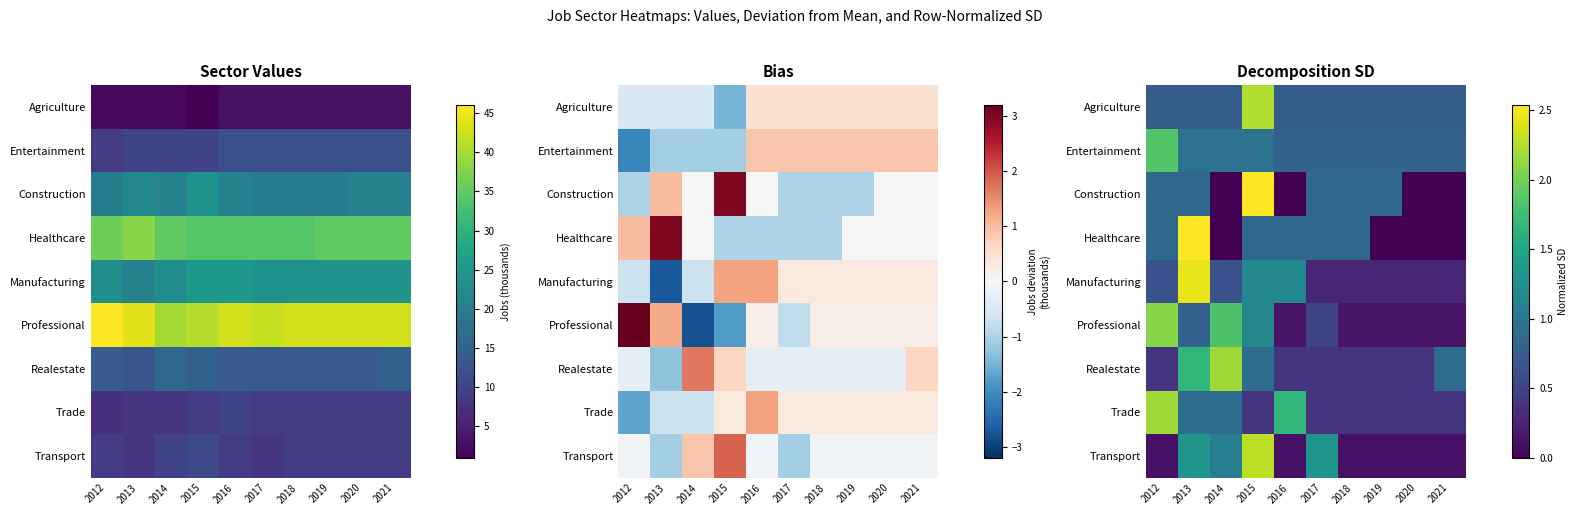

The Transport series shows 1.3 at 2013. True or false?

True